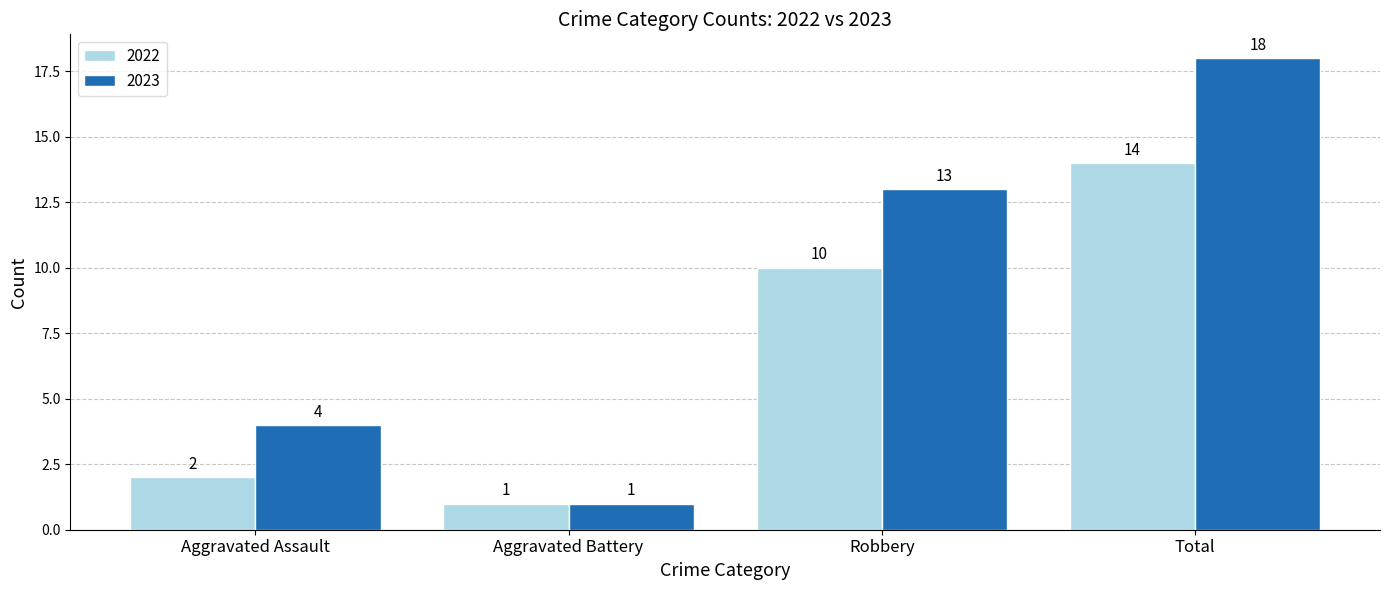

Which category has the lowest value across all series?

Aggravated Battery